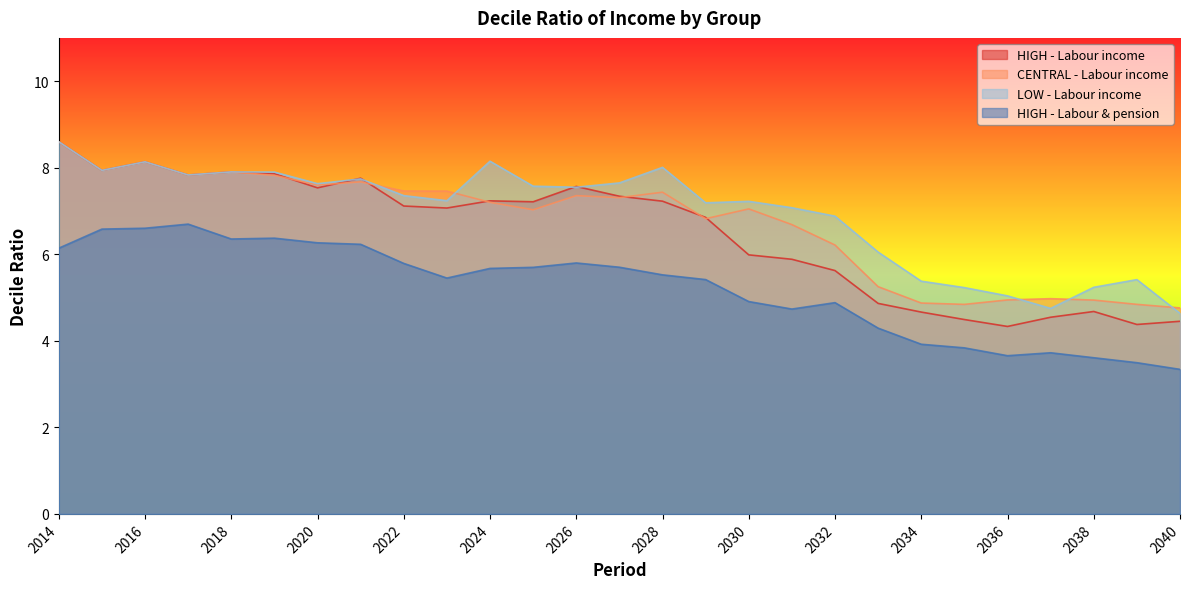

What is the approximate value of HIGH - Labour & pension at 2032?

4.9